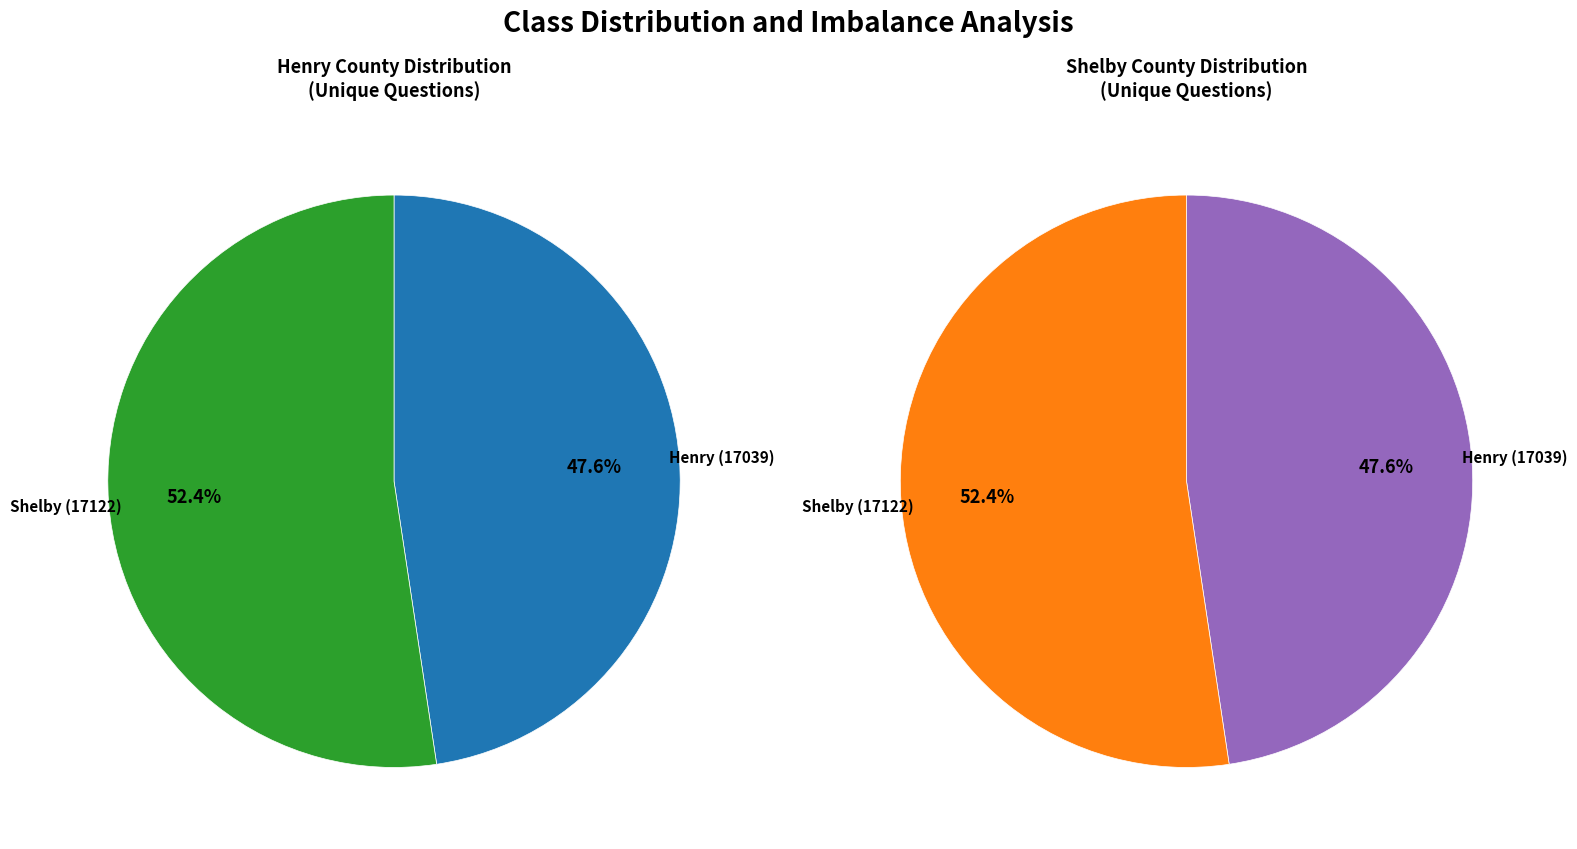

Is the sum of Shelby (17122) and Henry (17039) greater than half?

Yes